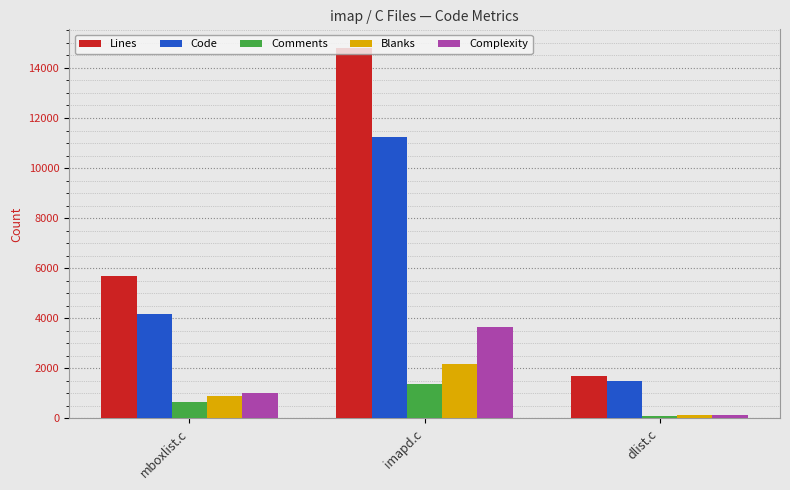

At which label is Lines closest to 8256?

mboxlist.c